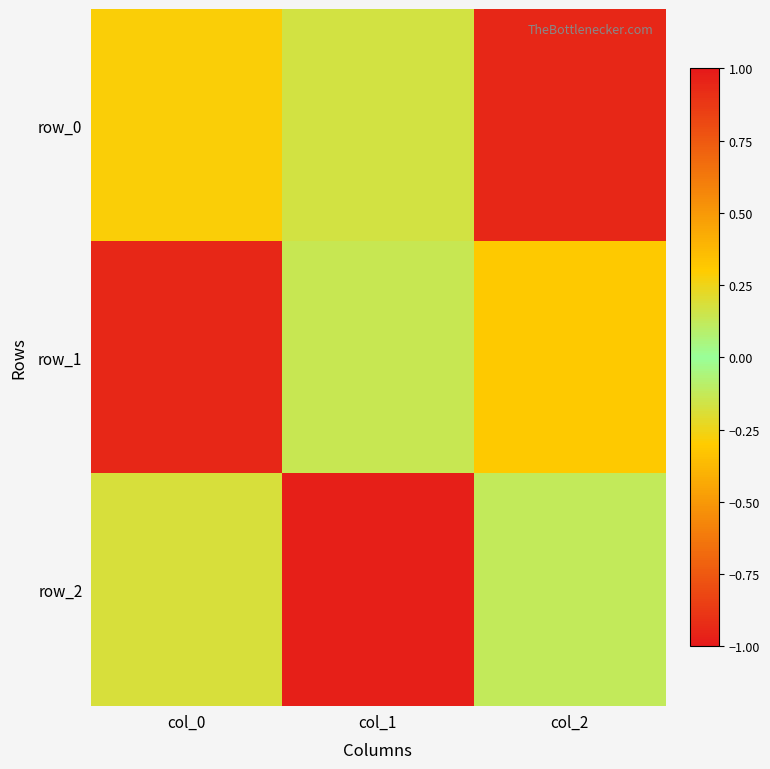

Is it true that row_0 equals -1.6 at col_2?

False